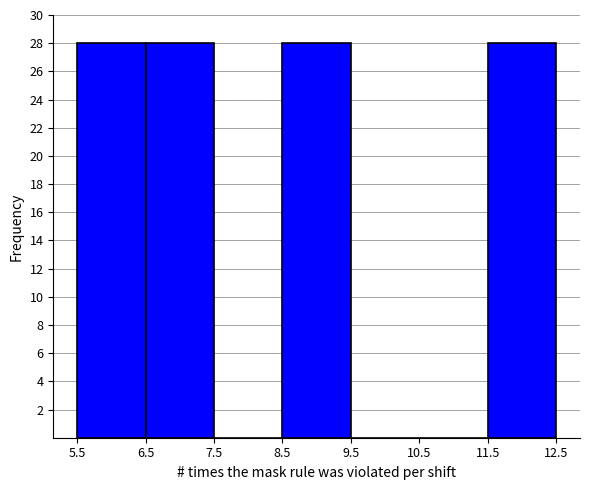

Reading left to right, transcribe this chart: for each bar, give the range it covers on the x-axis and its height. The values are not printed on the chart, so give them approximately, as read against the axis.

5.5 to 6.5: 28
6.5 to 7.5: 28
7.5 to 8.5: 0
8.5 to 9.5: 28
9.5 to 10.5: 0
10.5 to 11.5: 0
11.5 to 12.5: 28